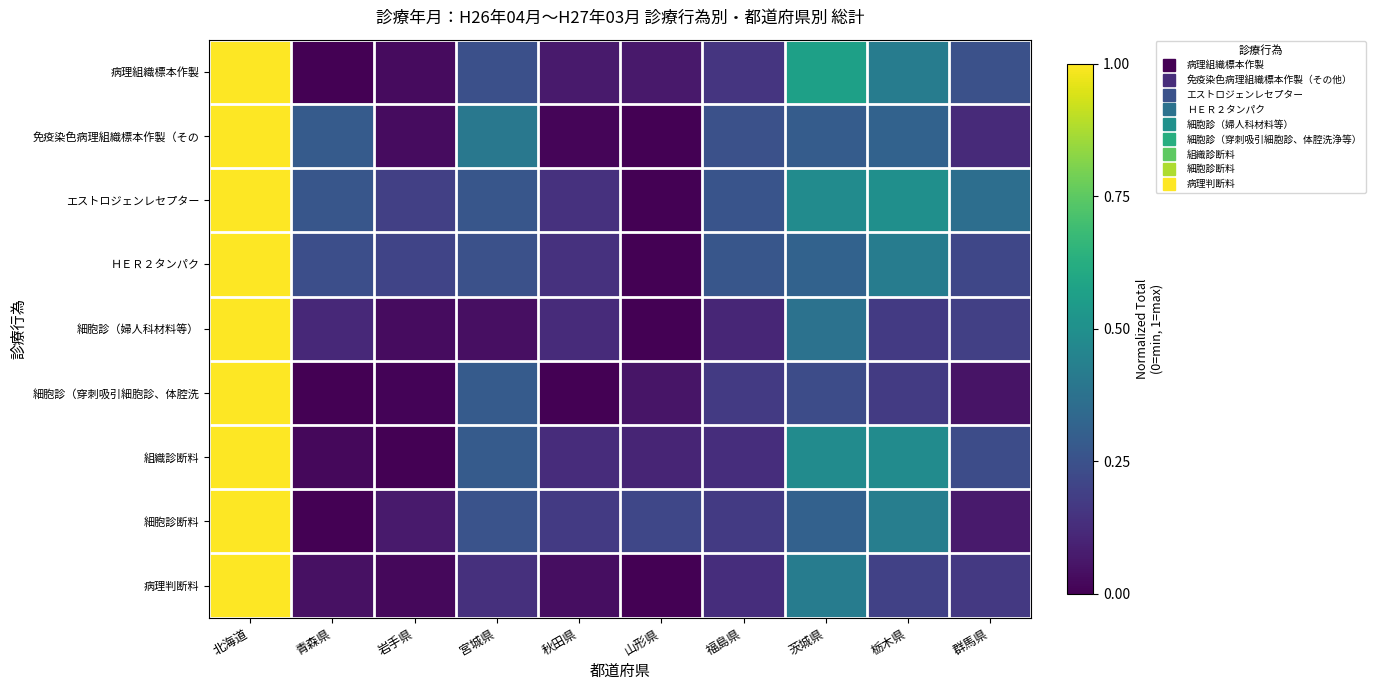

Which category has the lowest value across all series?

青森県